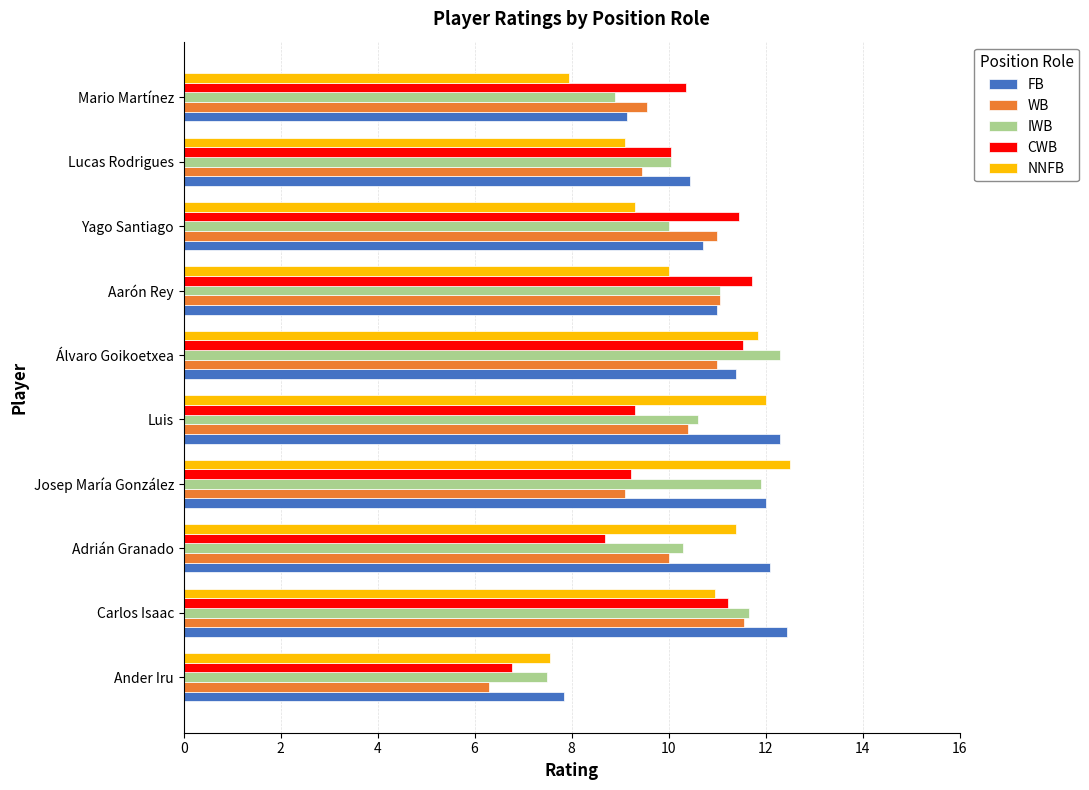

Which series has the largest total across all categories?

FB